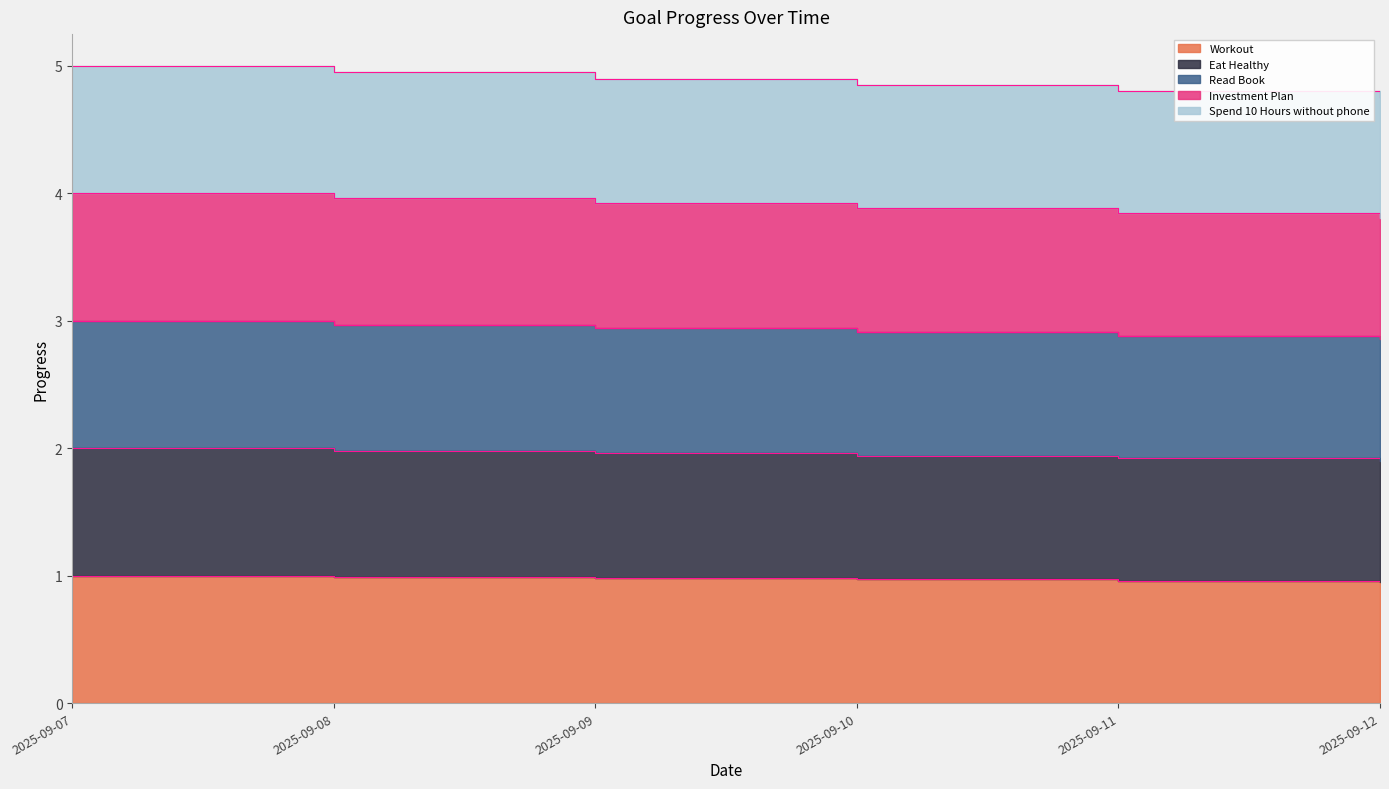

What are all the series names shown in the legend?

Workout, Eat Healthy, Read Book, Investment Plan, Spend 10 Hours without phone